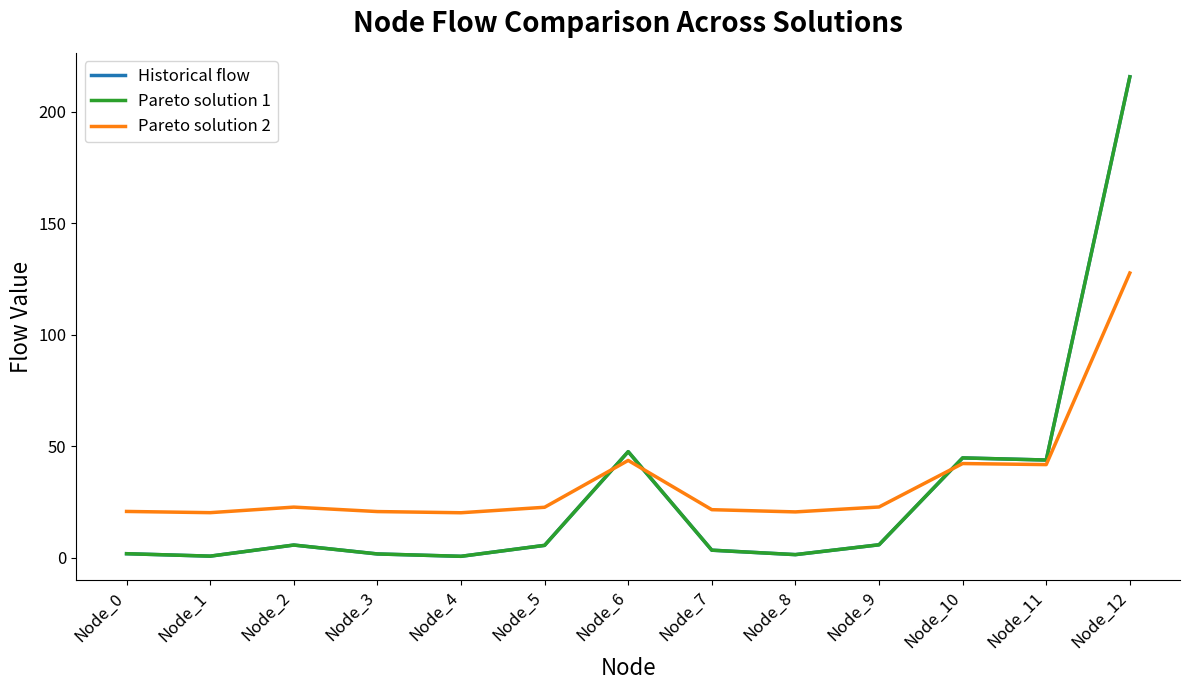

What is the highest value of the Pareto solution 2 series?

127.7